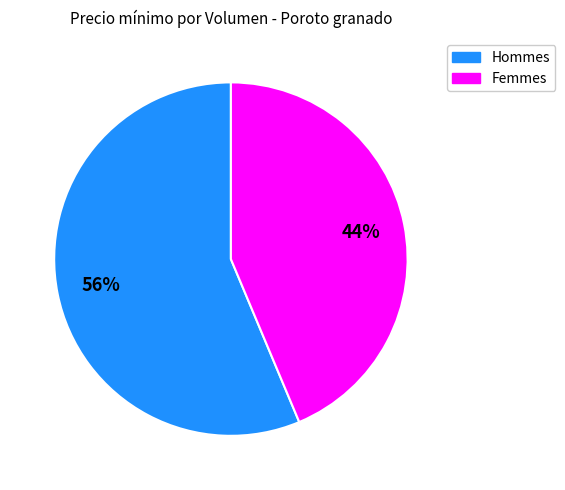

To the nearest percent, what is the average slice percentage?

50%